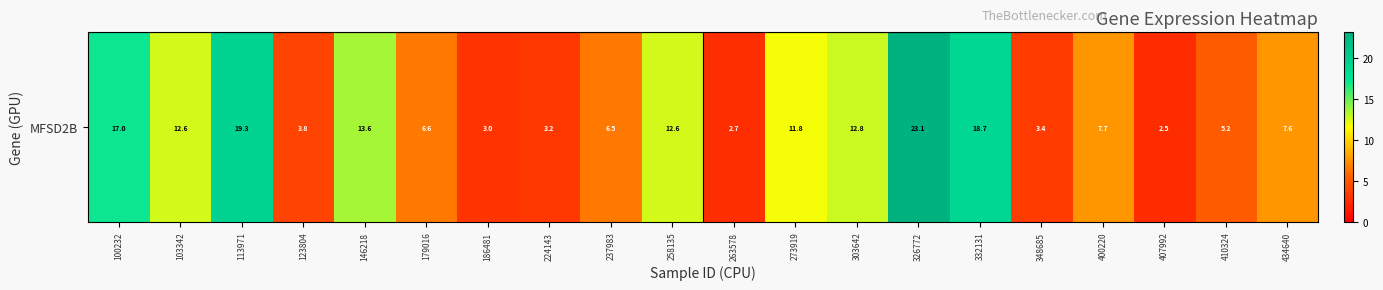

At which category does the chart reach its peak across all series?

326772